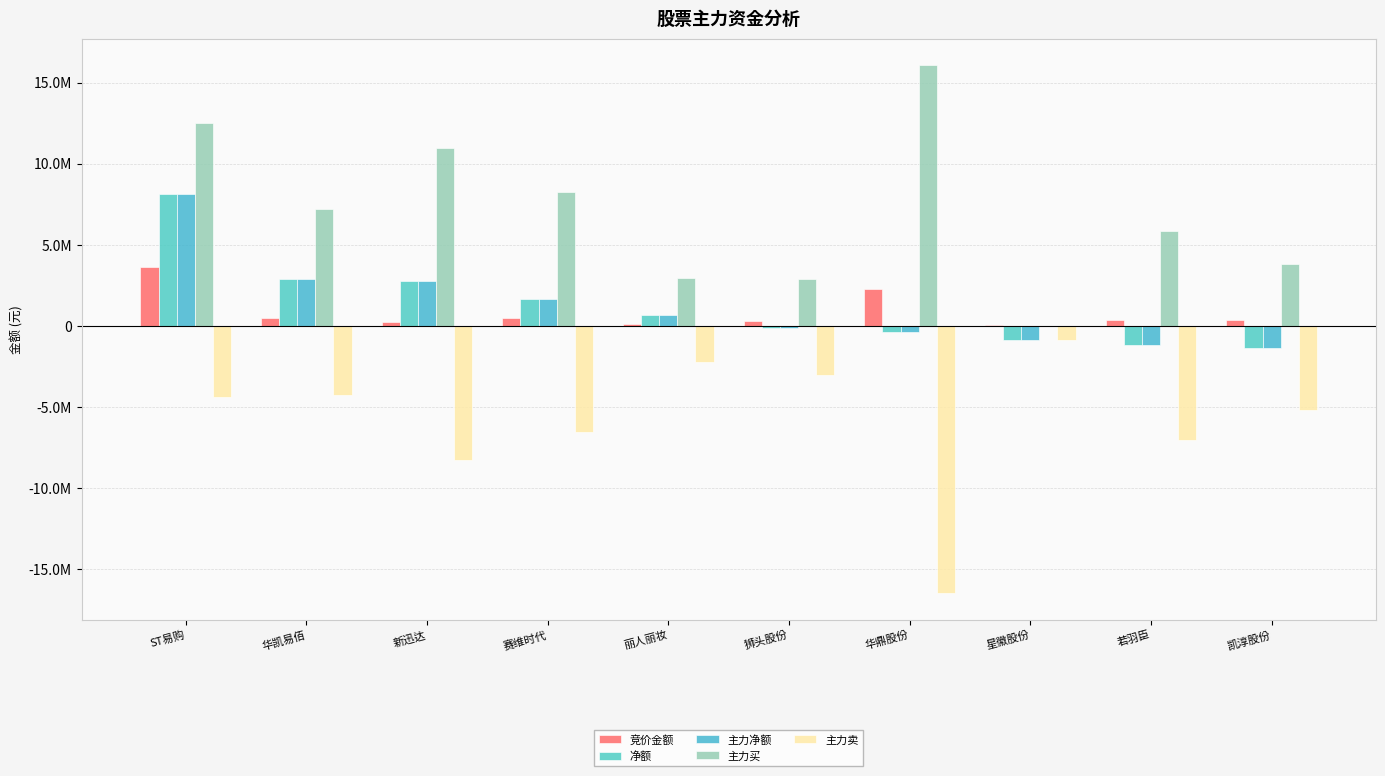

Rank the series at 若羽臣 from highest to lowest value.

主力买, 竞价金额, 净额, 主力净额, 主力卖